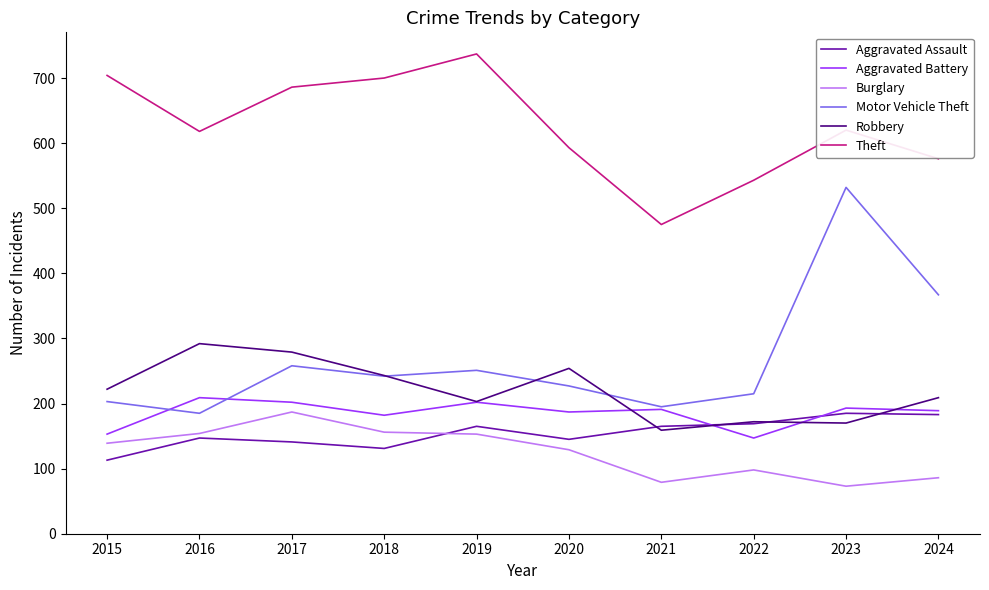

How many lines are shown in the chart?

6